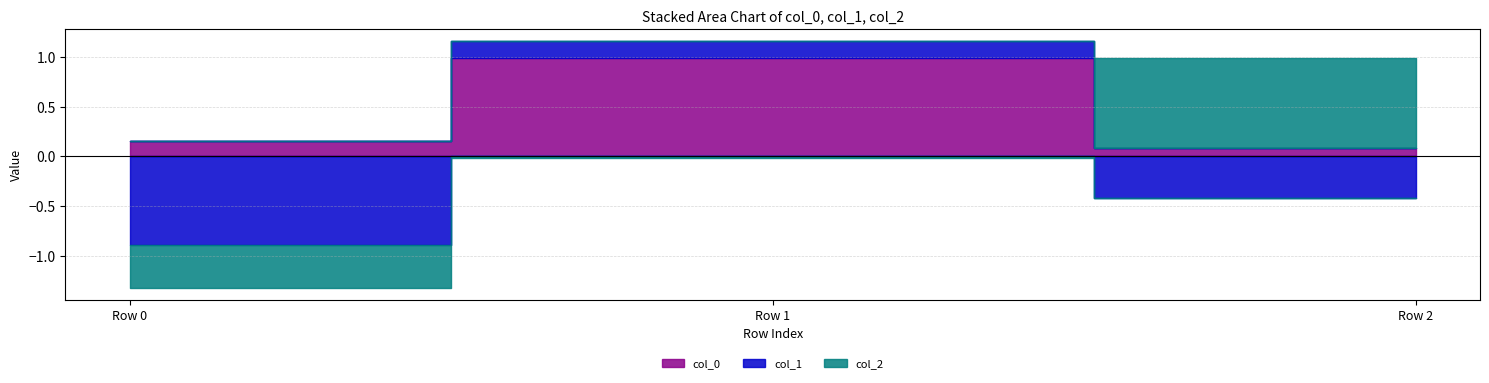

What is the difference between the maximum and minimum values in the col_0 series?

0.9